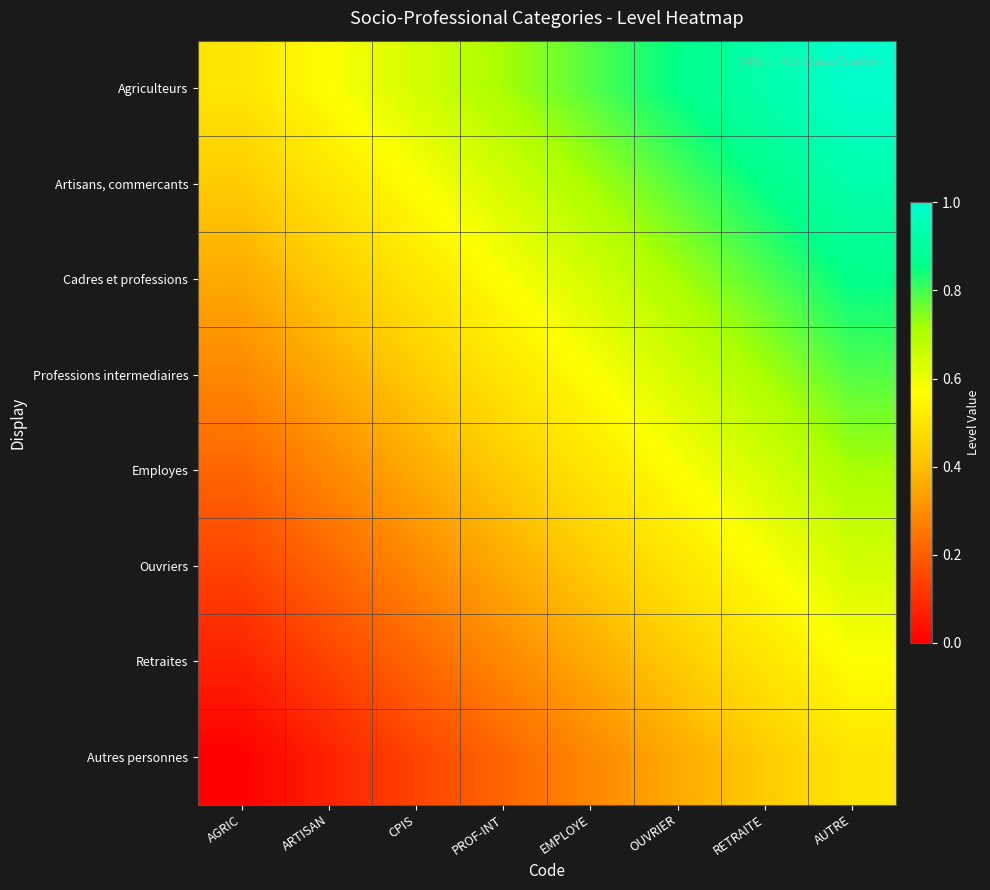

Which series has the largest total across all categories?

Agriculteurs